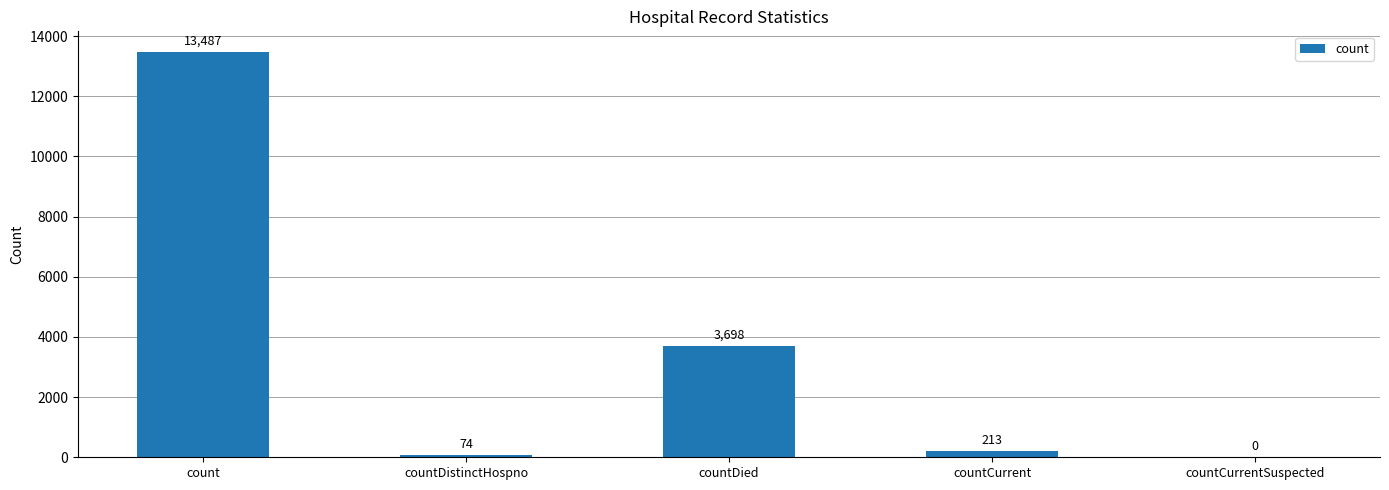

What is the greatest value displayed?

13487